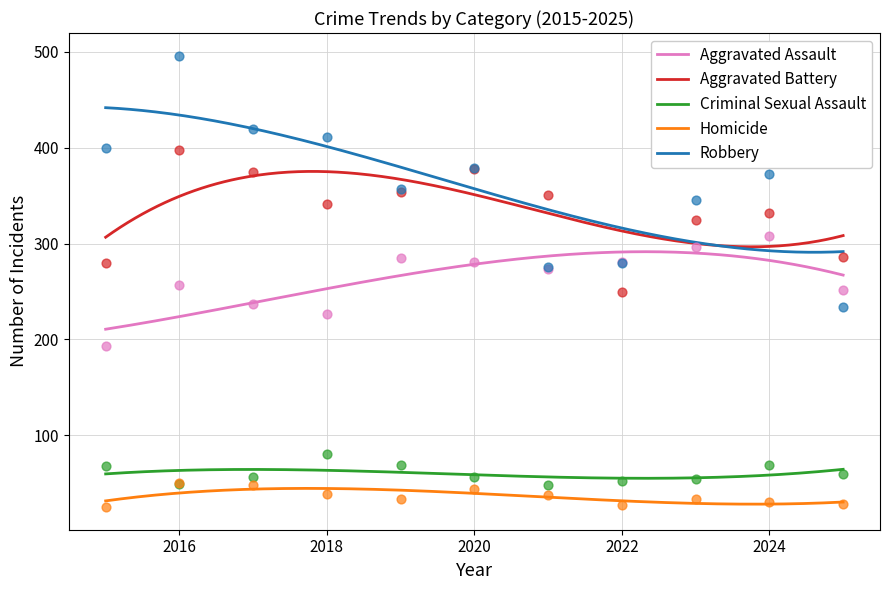

At how many categories does at least one series exceed 150?

11